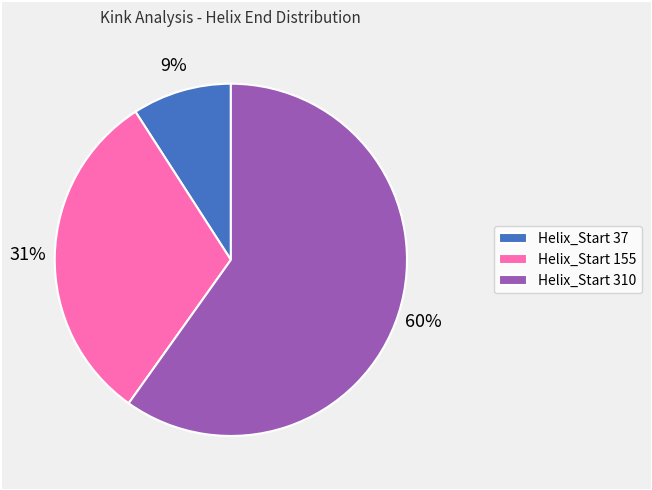

What is the smallest slice in the pie chart?

Helix_Start 37